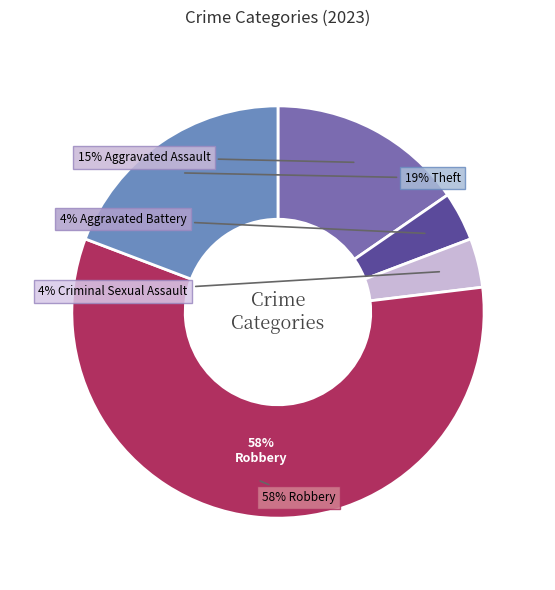

Does Aggravated Battery represent more than half of the total?

No